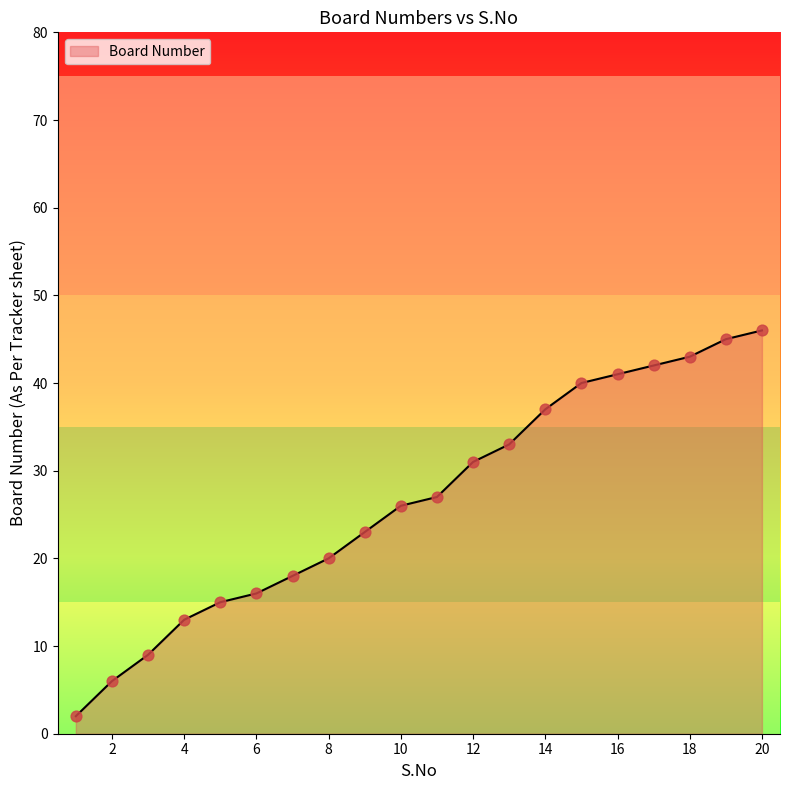

What is the maximum value shown in the chart?

46